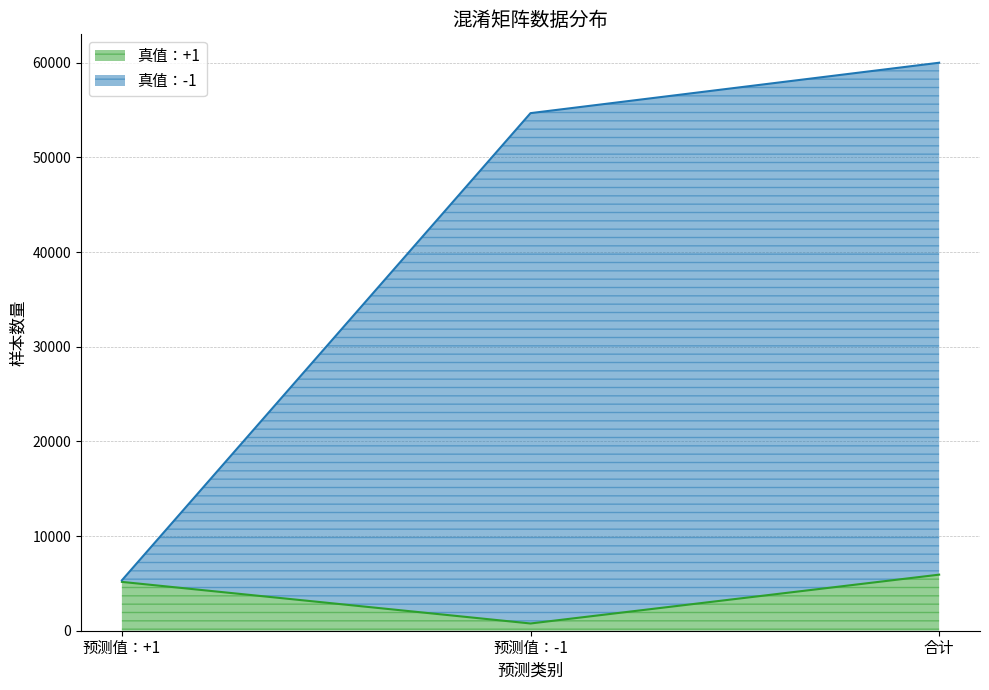

What is the difference between the second highest and minimum values in the 真值：-1 series?

49350